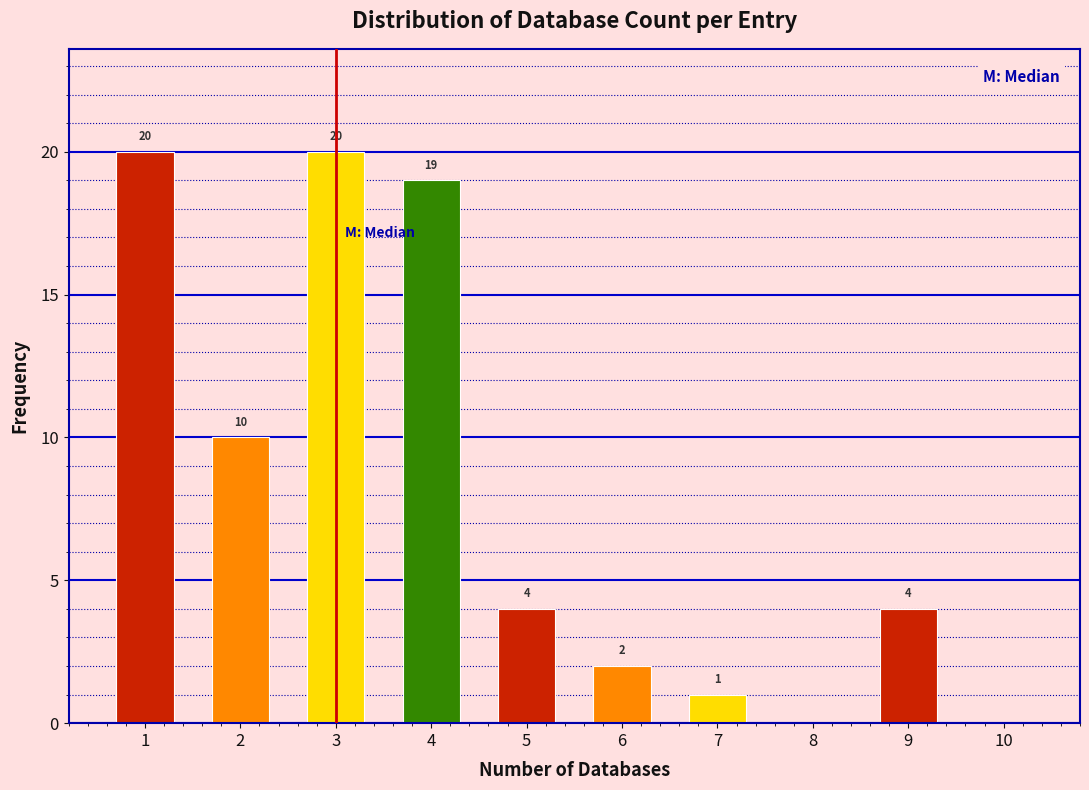

Reading right to left, extract all data points from this chart.

10=0	9=4	8=0	7=1	6=2	5=4	4=19	3=20	2=10	1=20